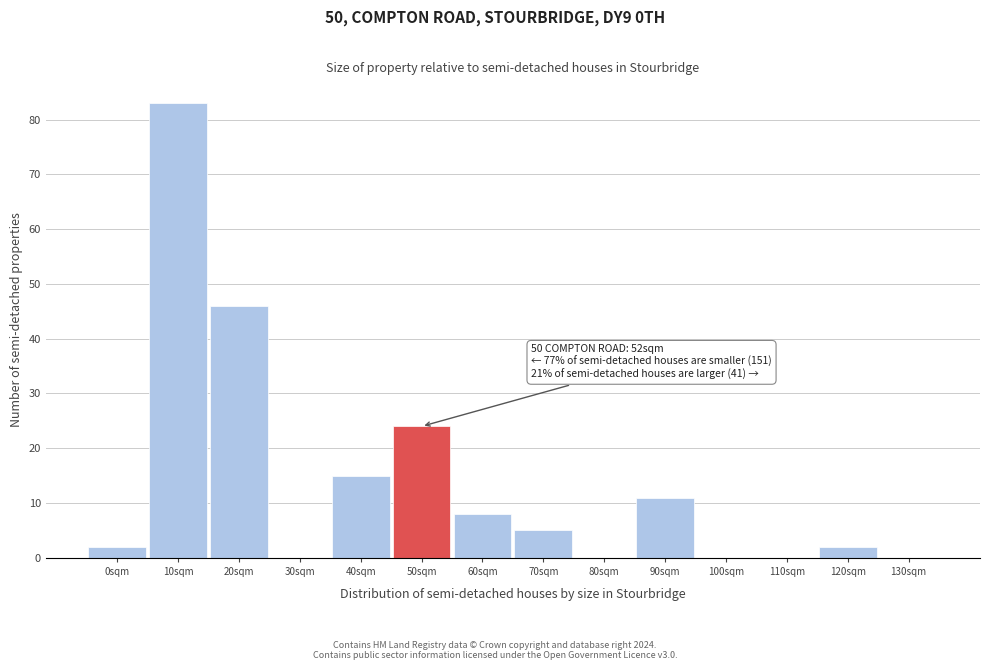

Reading left to right, what are all the values shown in this chart?

0sqm=2	10sqm=83	20sqm=46	30sqm=0	40sqm=15	50sqm=24	60sqm=8	70sqm=5	80sqm=0	90sqm=11	100sqm=0	110sqm=0	120sqm=2	130sqm=0